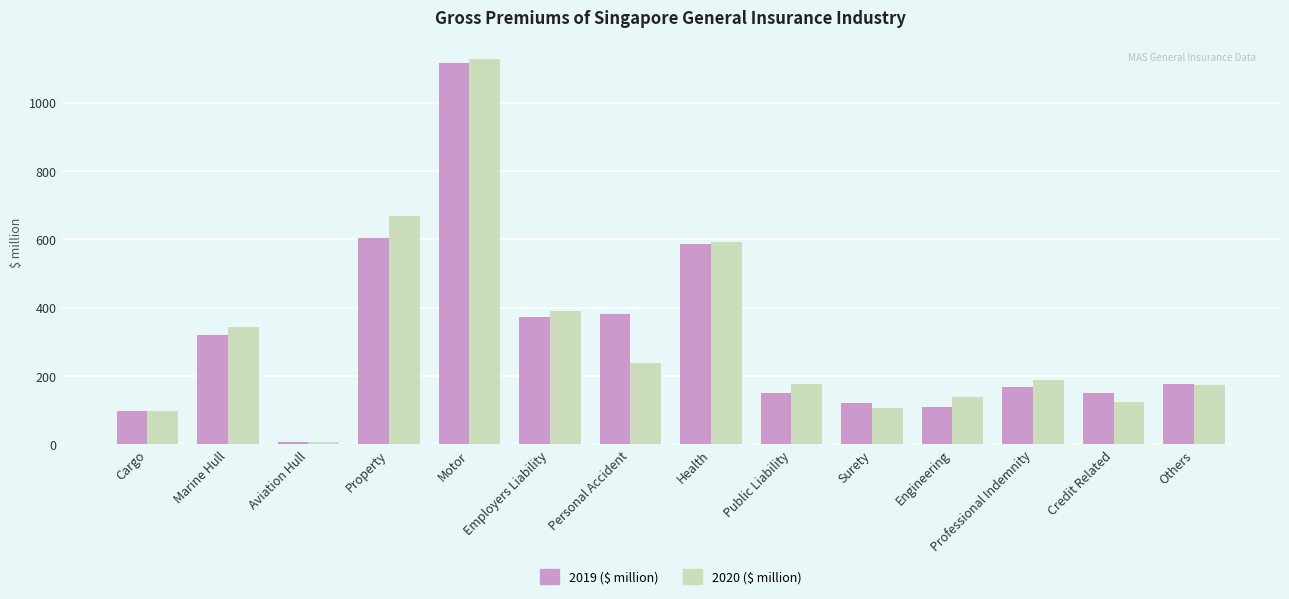

How many bars are there in each group?

2